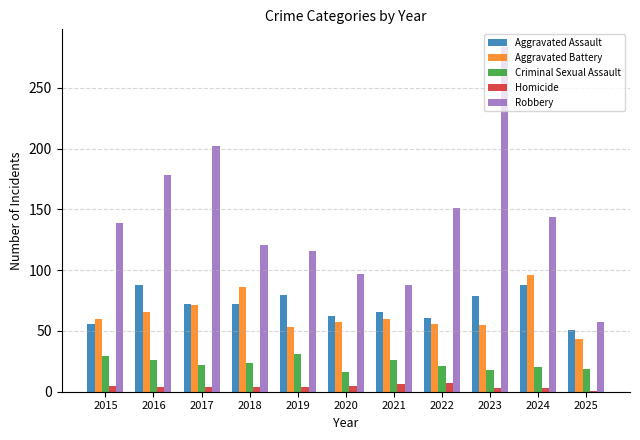

Rank the series by their maximum value, from lowest to highest.

Homicide, Criminal Sexual Assault, Aggravated Assault, Aggravated Battery, Robbery